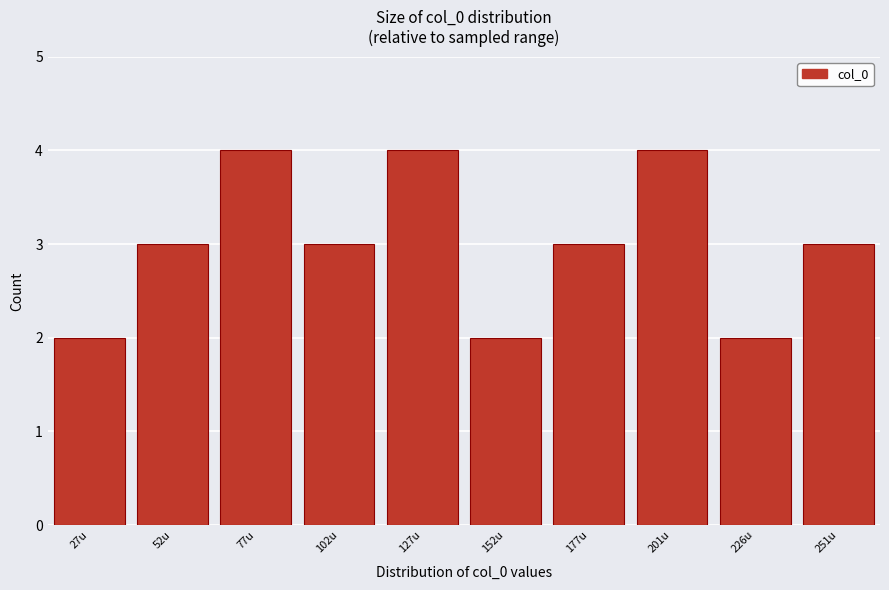

Reading left to right, extract all data points from this chart.

27u=2	52u=3	77u=4	102u=3	127u=4	152u=2	177u=3	201u=4	226u=2	251u=3